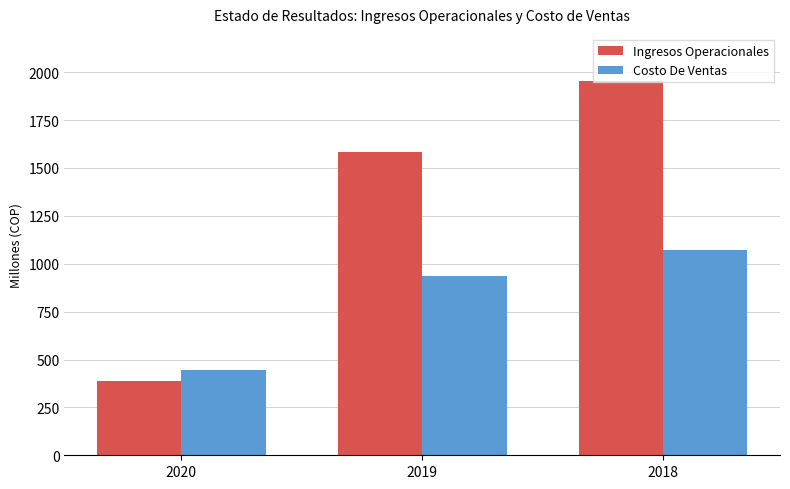

Which series changed the most between 2020 and 2018?

Ingresos Operacionales